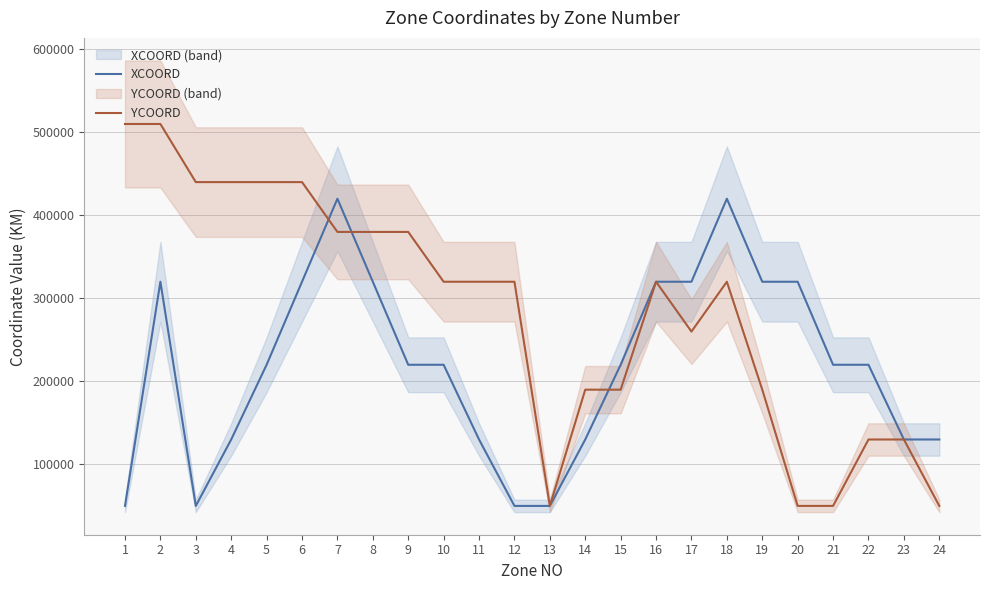

Where is YCOORD nearest to the value 280000?

17